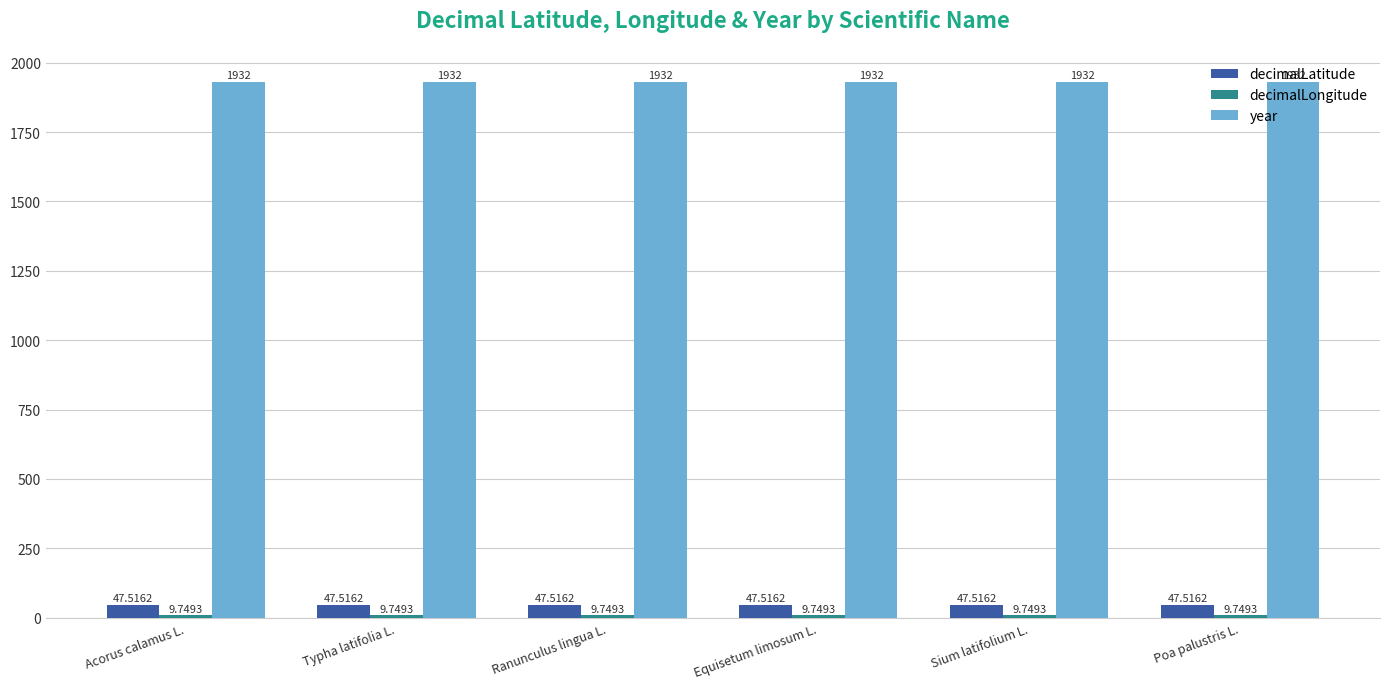

What is the sum of the year values at Typha latifolia L. and Poa palustris L.?

3864.0